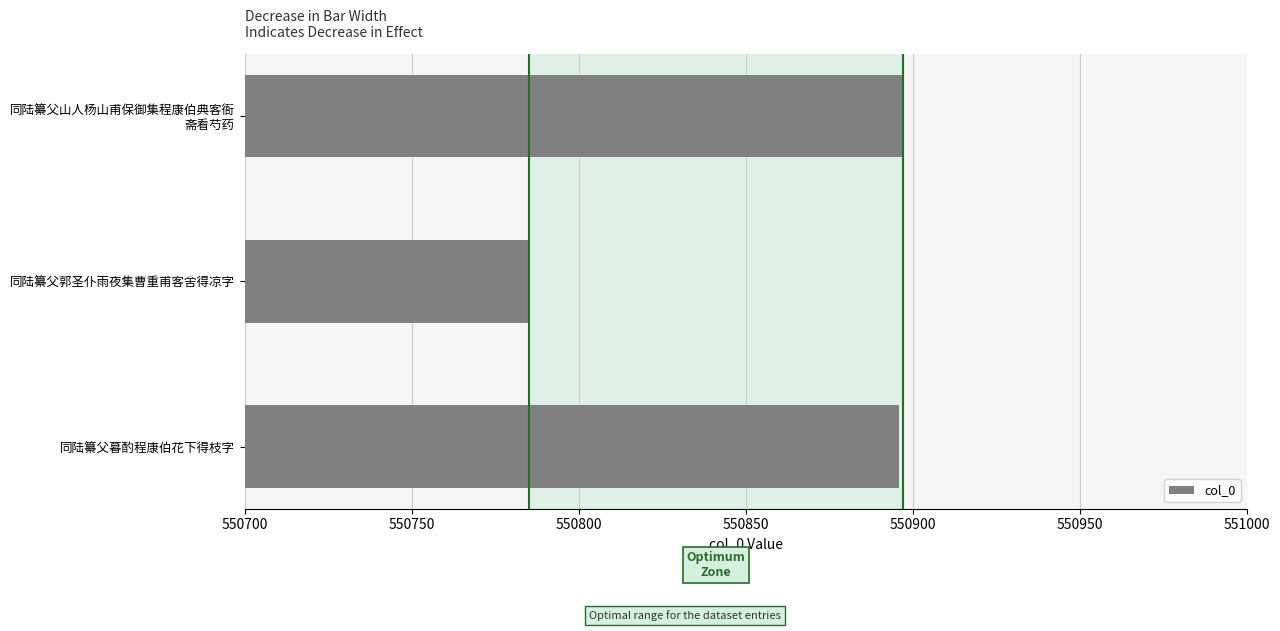

What is the average value?

550859